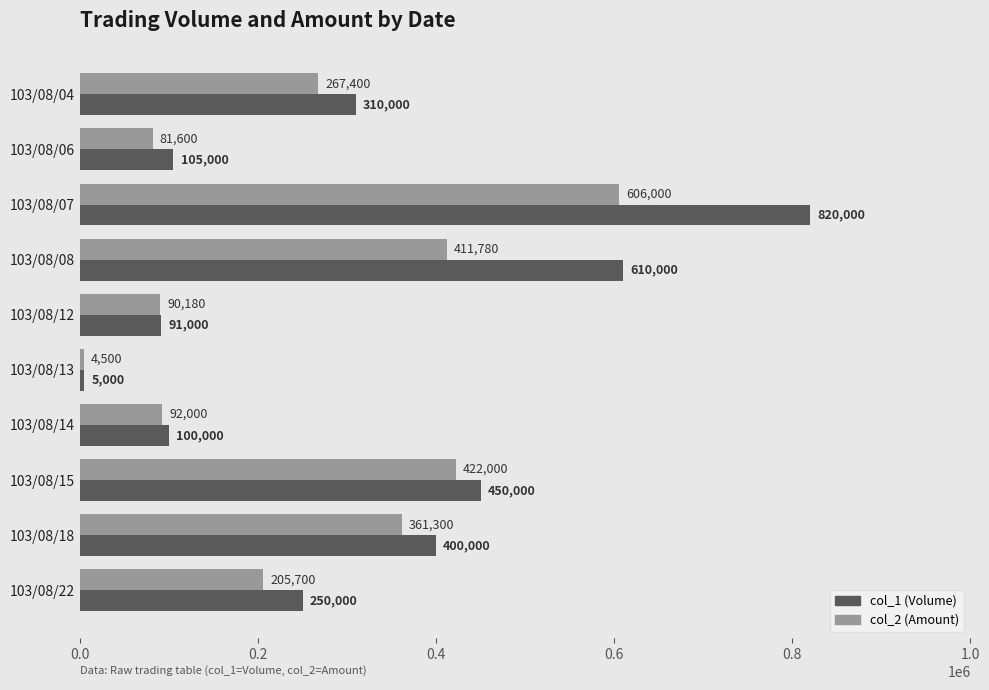

What is the difference between the highest and lowest values at 103/08/18?

38700